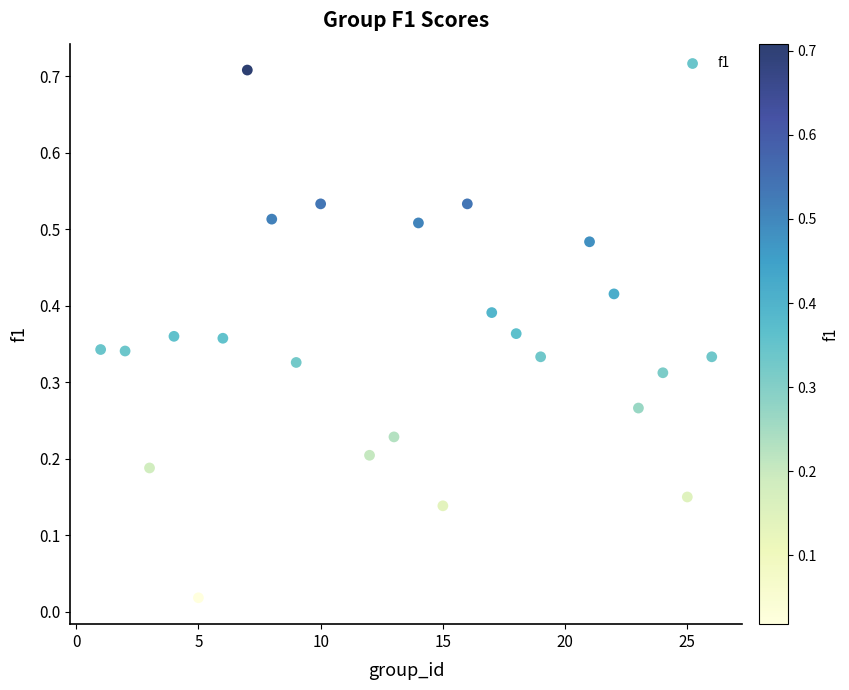

What is the range of X values (max minus min)?

25.0